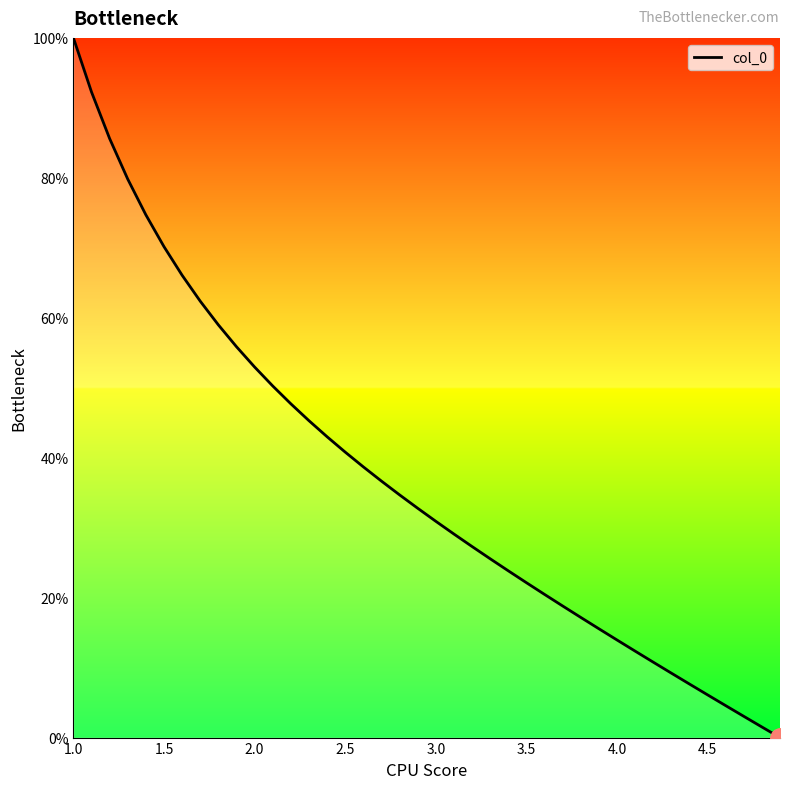

What is the difference between the second highest and minimum values?

92.3